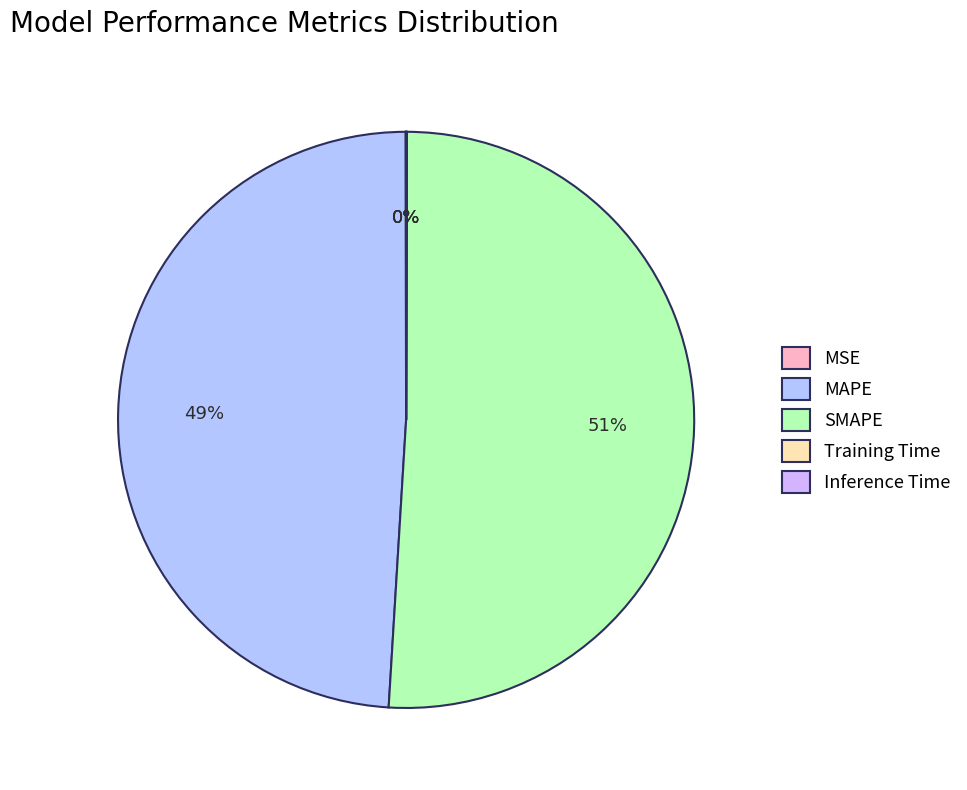

Rank the categories by value from lowest to highest.

Inference Time, Training Time, MSE, MAPE, SMAPE